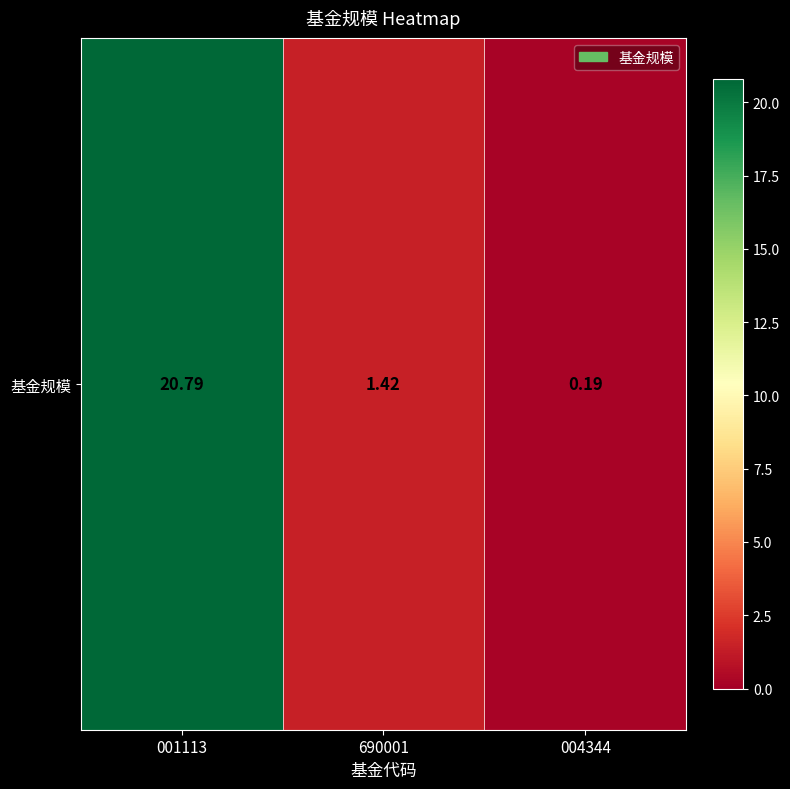

Reading left to right, list all the values displayed in this chart.

001113=20.8	690001=1.4	004344=0.2